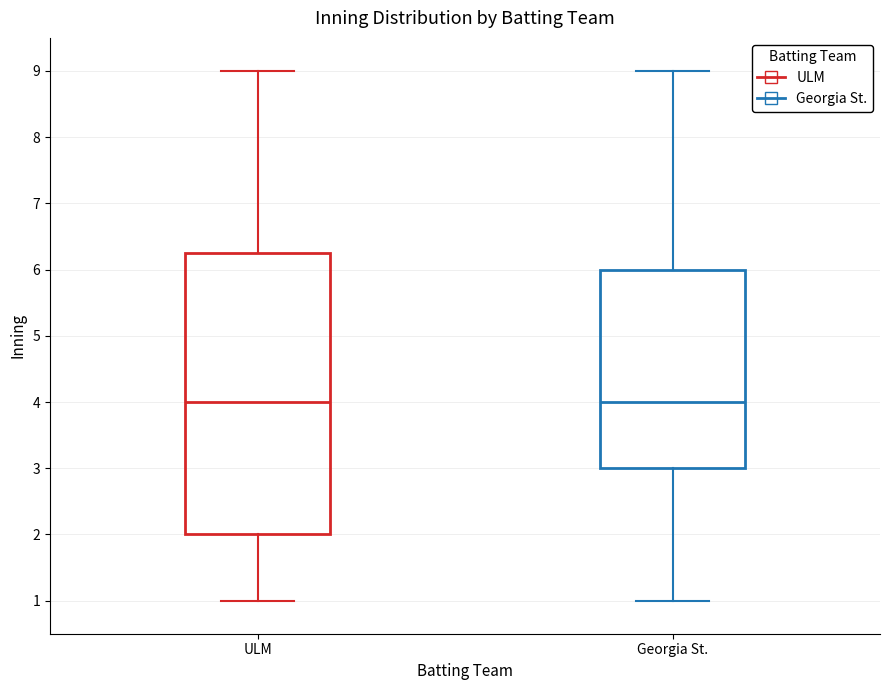

Reading left to right, transcribe this box plot: for each box, give where its median line is, the range the box spans, and where its two whiskers end, as read against the y-axis. The values are not printed on the chart, so give them approximately, as read against the axis.

ULM: median 4.0, box 2.0 to 6.3, whiskers 1.0 to 9.0
Georgia St.: median 4.0, box 3.0 to 6.0, whiskers 1.0 to 9.0